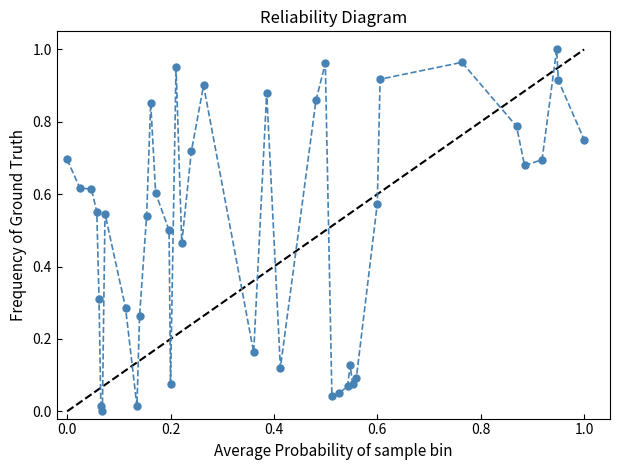

How many lines are shown in the chart?

1